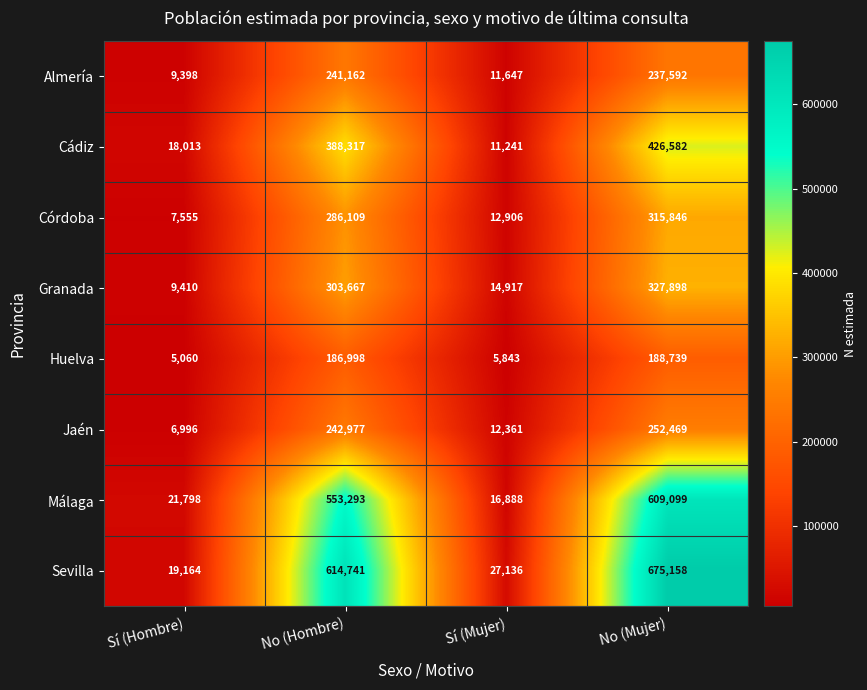

Between No (Hombre) and Sí (Mujer), which series saw the biggest shift?

Sevilla